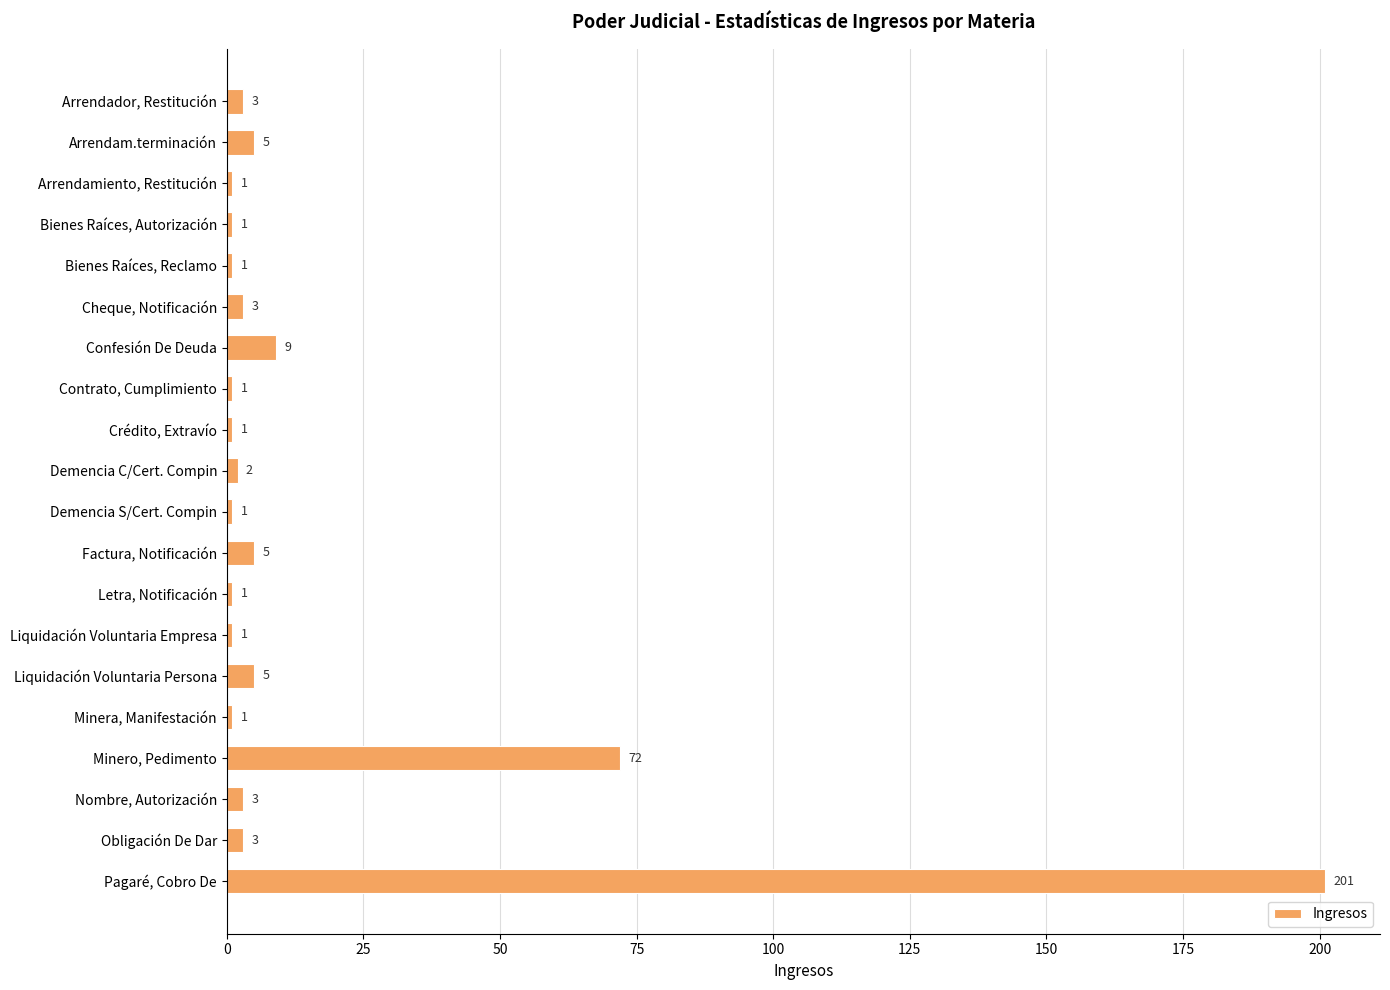

What is the change in value from Bienes Raíces, Autorización to Liquidación Voluntaria Persona?

+4